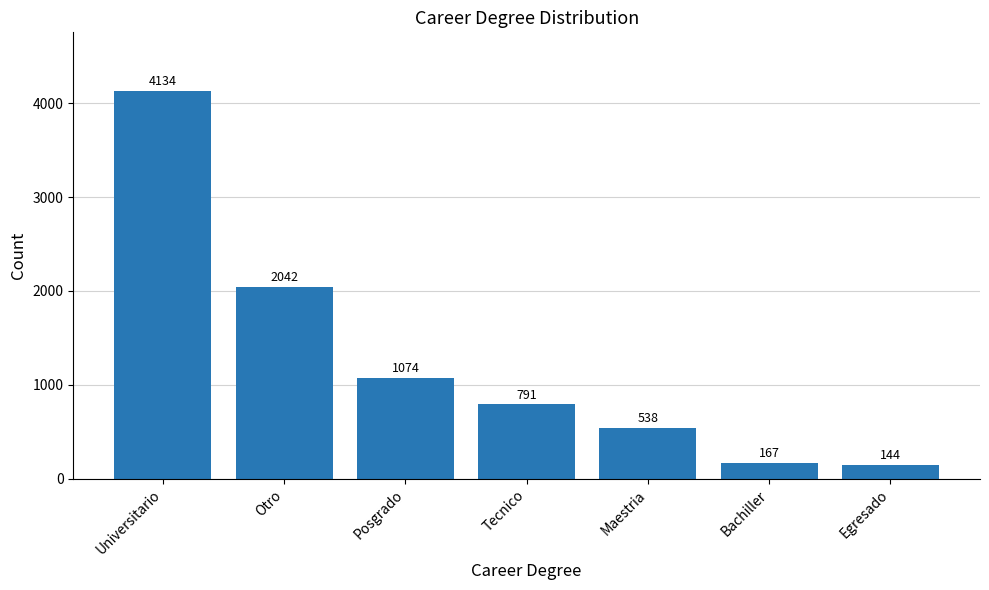

Reading left to right, list all the values displayed in this chart.

Universitario=4134	Otro=2042	Posgrado=1074	Tecnico=791	Maestria=538	Bachiller=167	Egresado=144